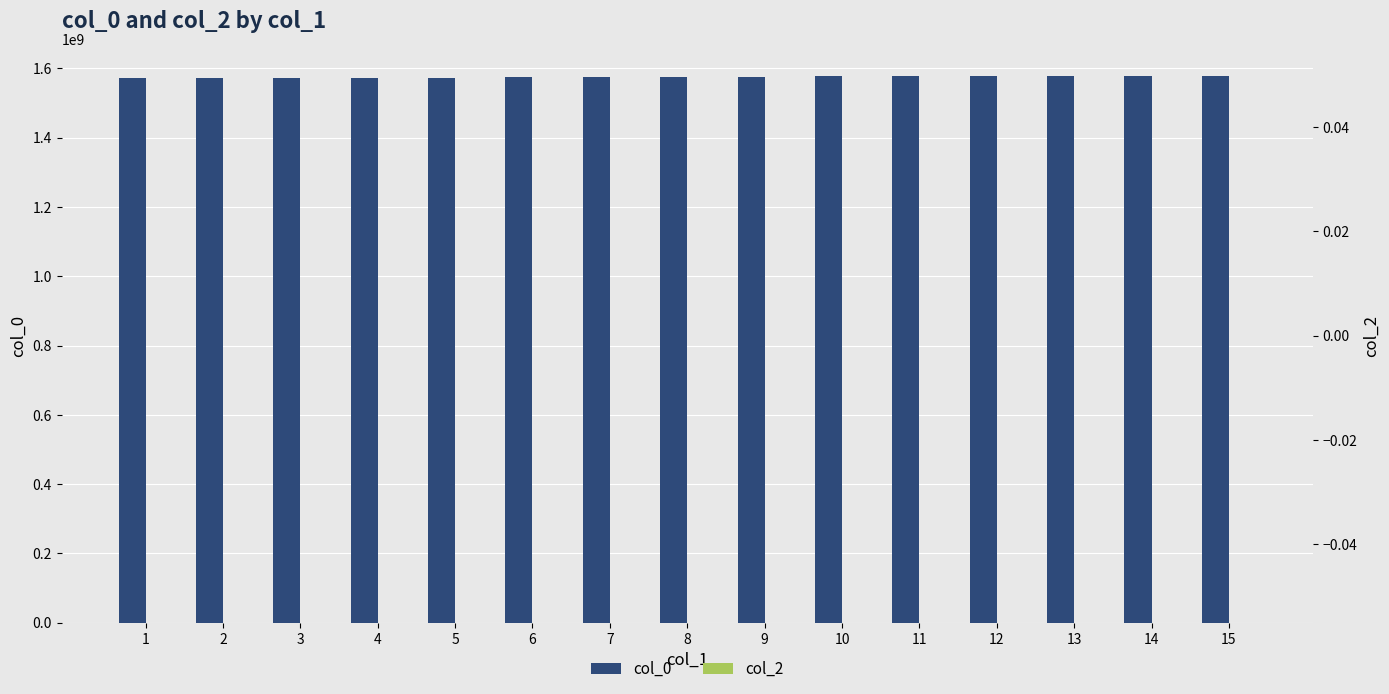

Which series changed the most between 4 and 11?

col_0